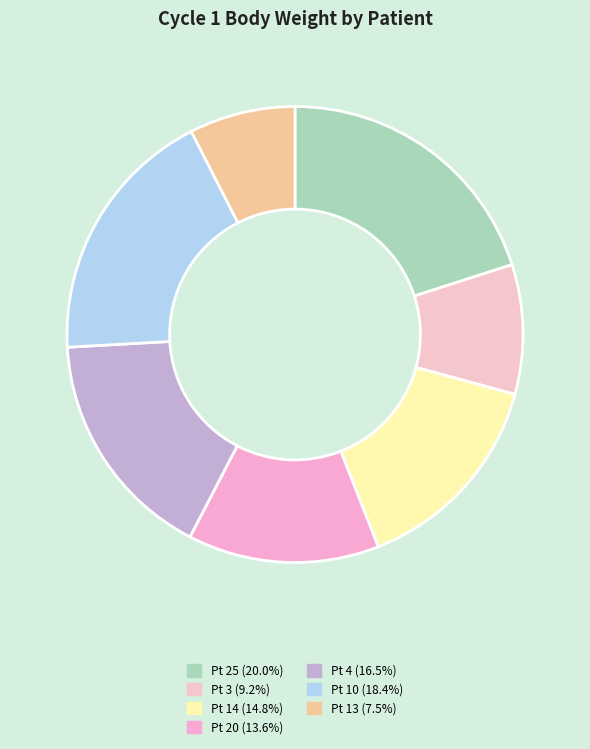

To the nearest percent, what is the average slice percentage?

14%